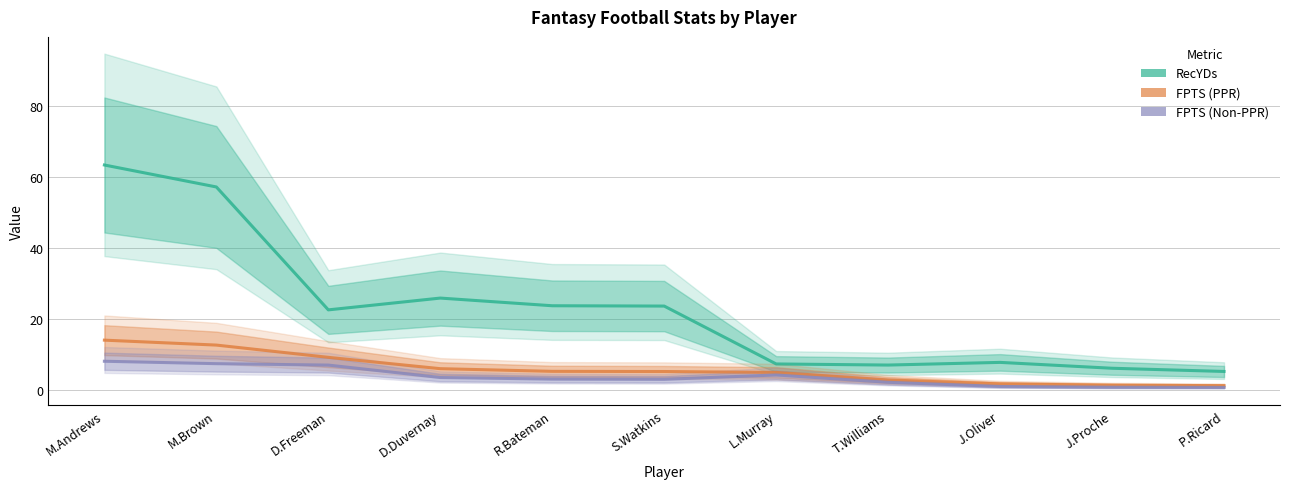

What is the sum of all FPTS (Non-PPR) values?

41.0